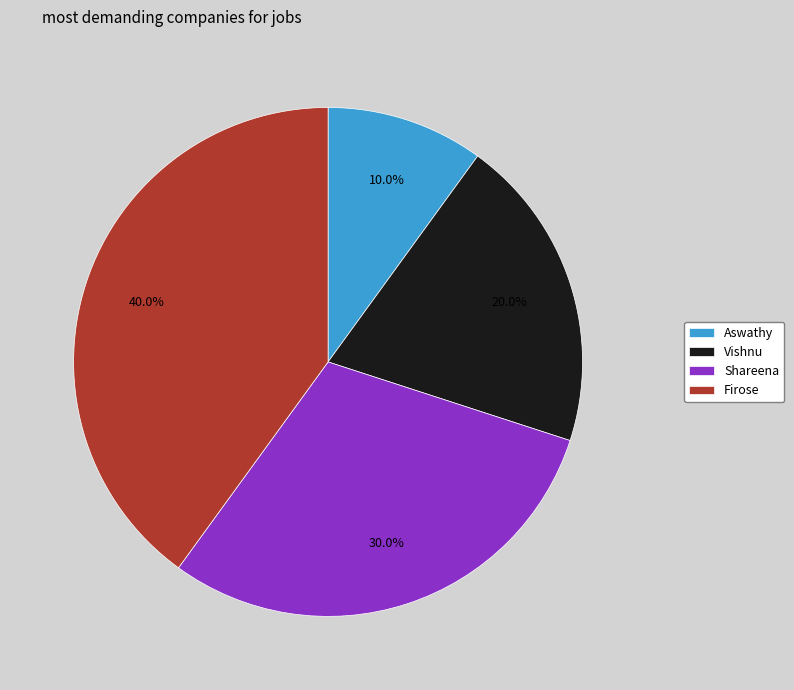

Approximately how many times larger is the value at Firose compared to Aswathy?

4.0